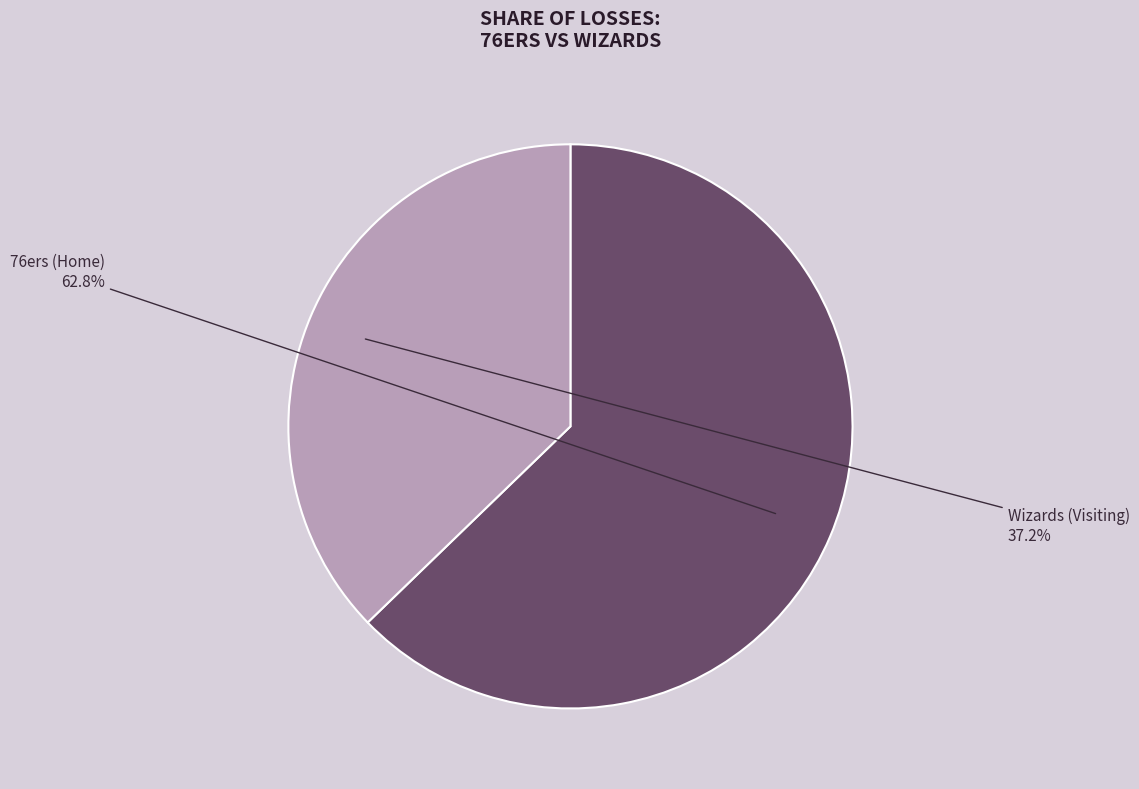

Does any single category account for the majority?

Yes